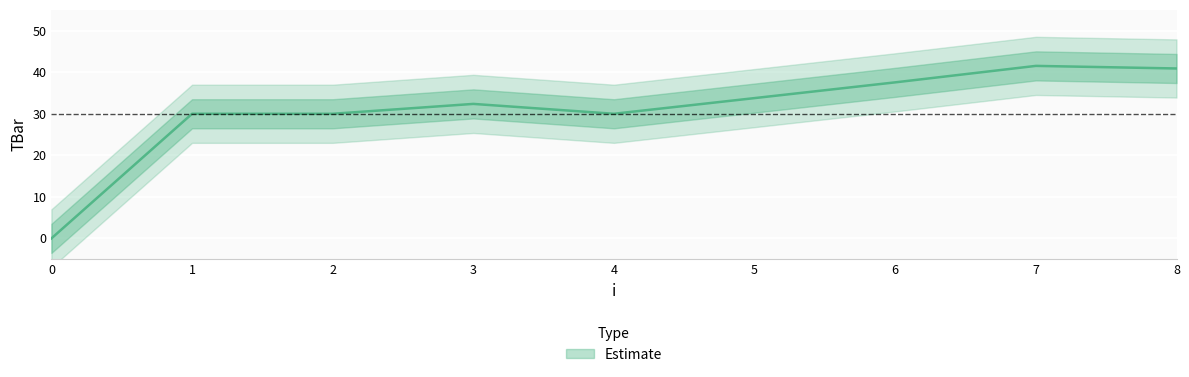

What value does the data have at 4?

30.0